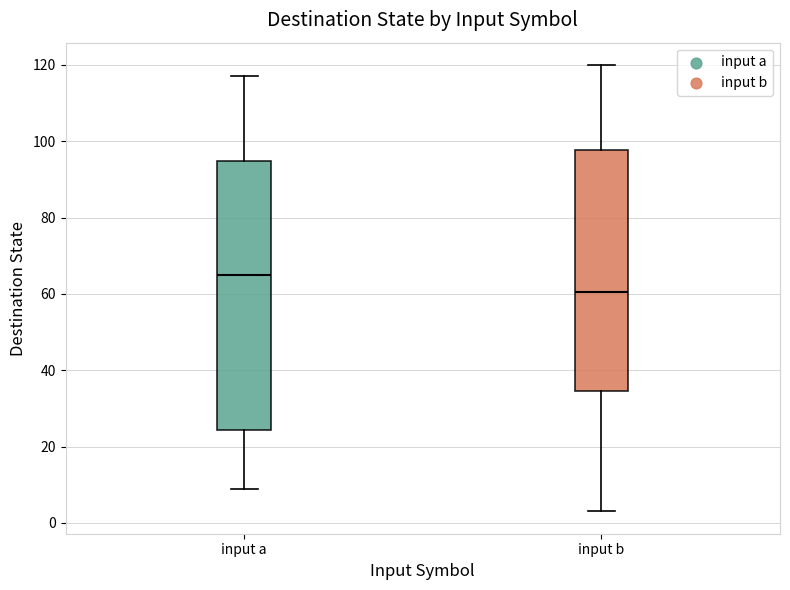

Which box has the highest median line?

input a